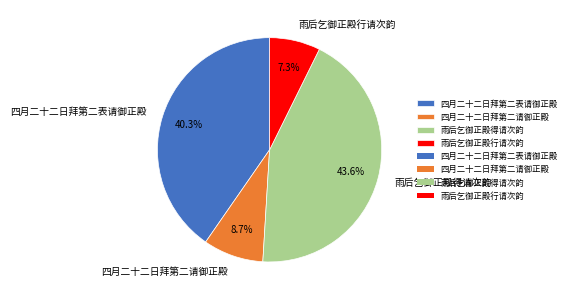

Does any single category account for the majority?

No